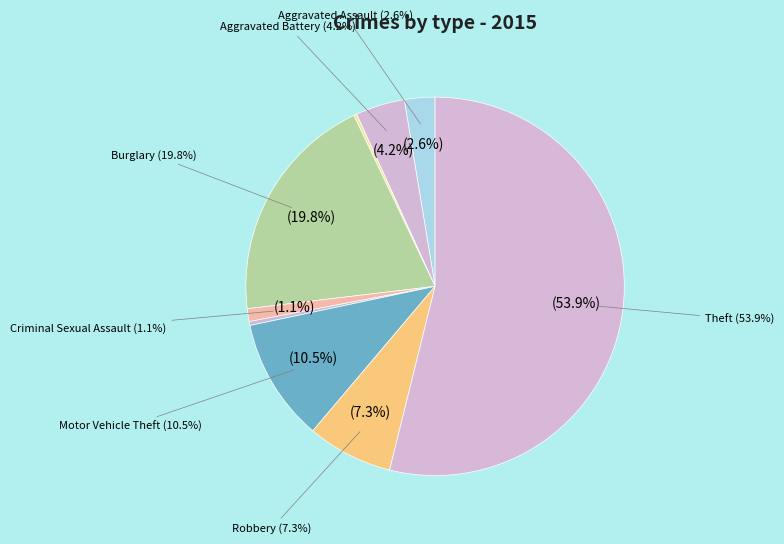

Does any single category account for the majority?

Yes